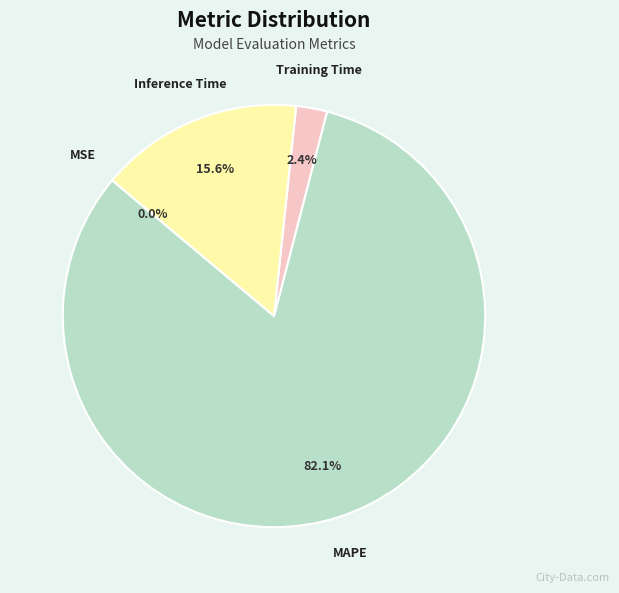

Is there a majority slice in this chart?

Yes